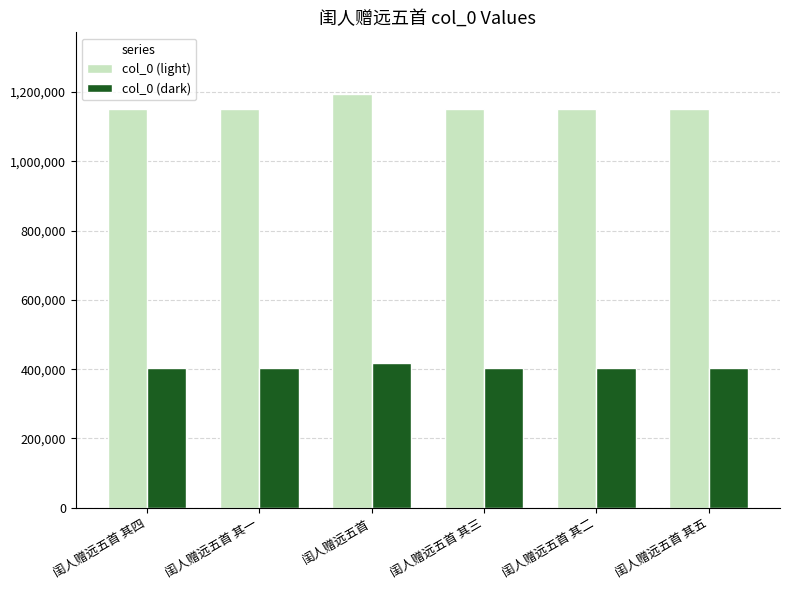

What are all the series names shown in the legend?

col_0 (light), col_0 (dark)